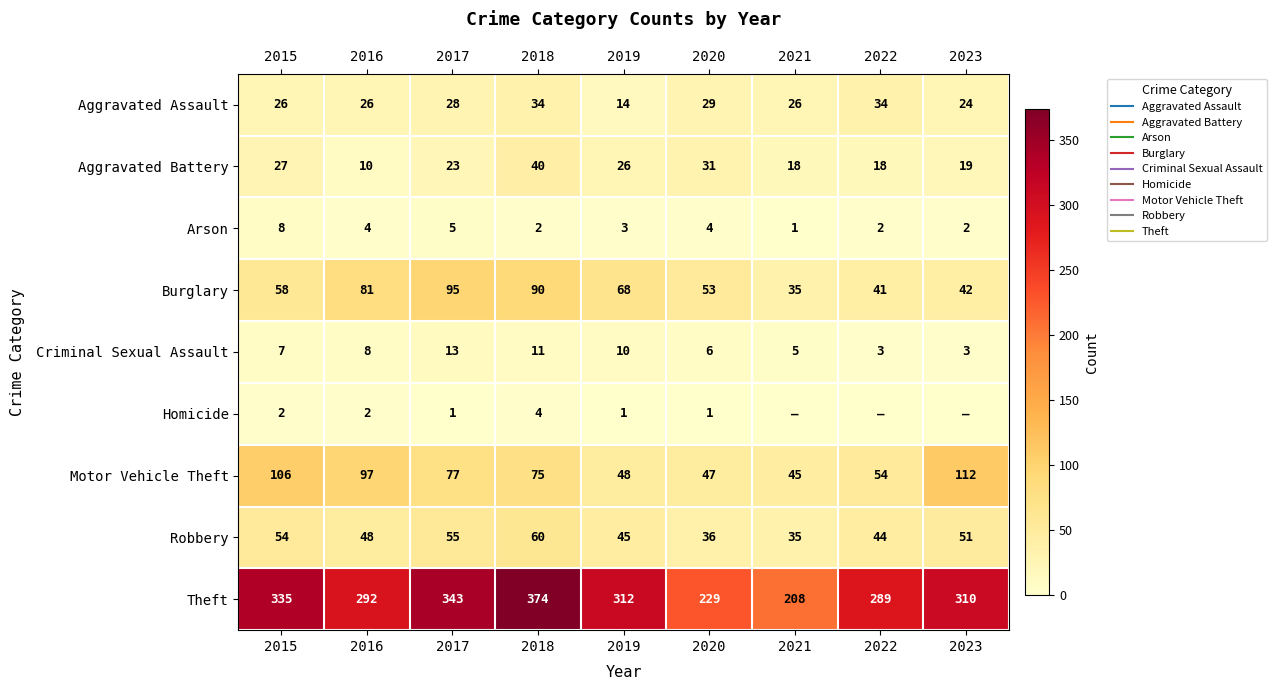

True or false: Criminal Sexual Assault has a value of 5 at 2023.

False